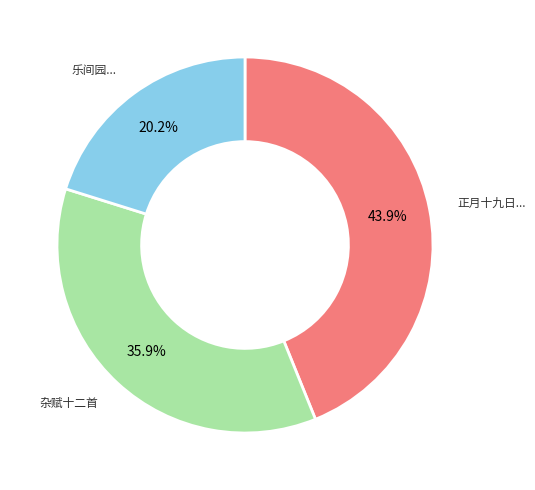

Does any single category account for the majority?

No